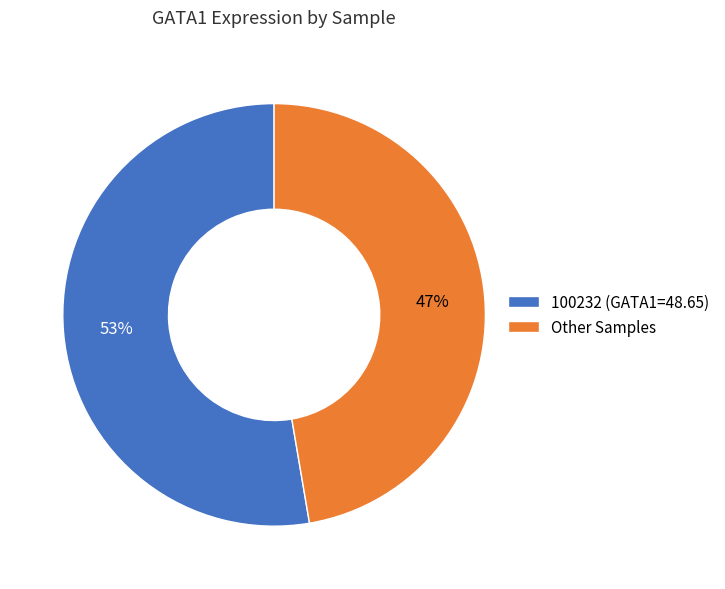

Do Other Samples and 100232 (GATA1=48.65) together represent more than half of the pie?

Yes